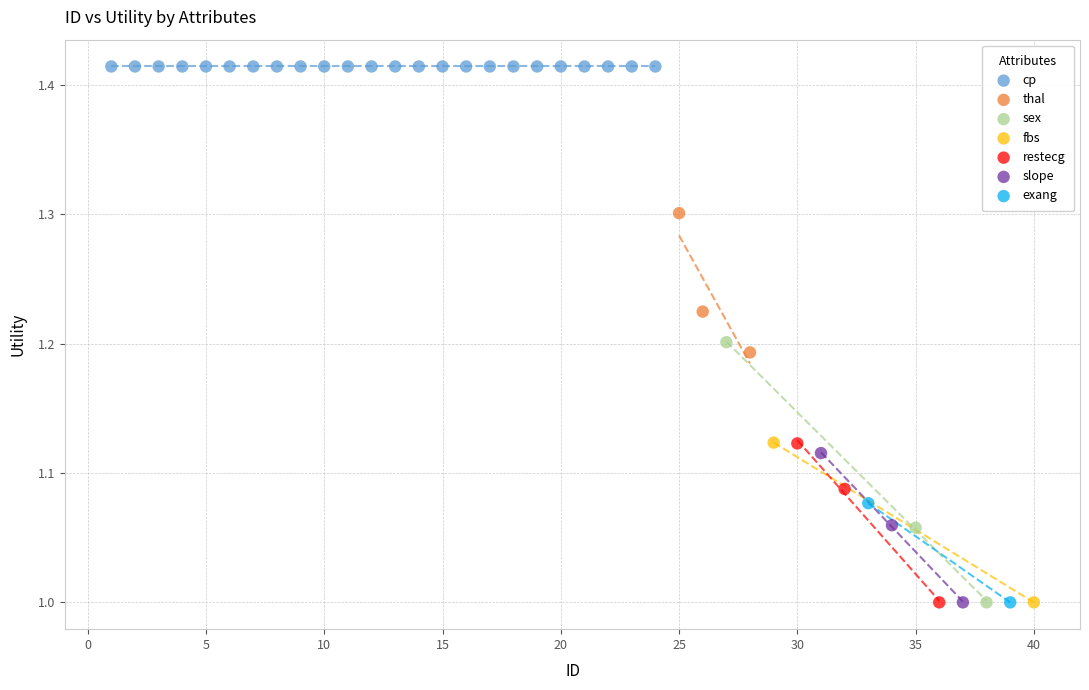

What are all the series names shown in the legend?

cp, thal, sex, fbs, restecg, slope, exang